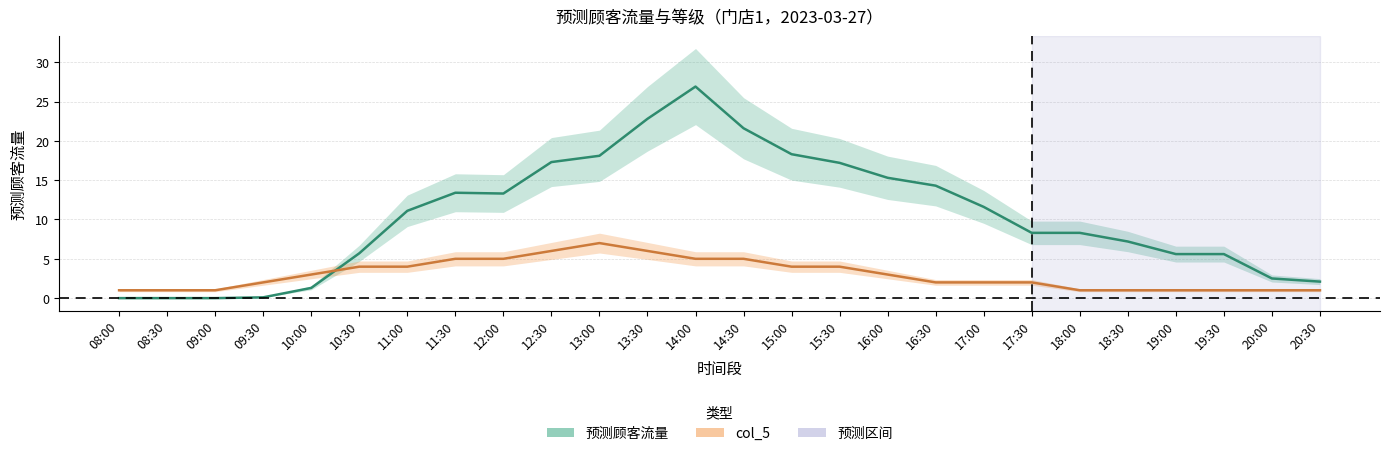

Which series has the largest total across all categories?

预测顾客流量